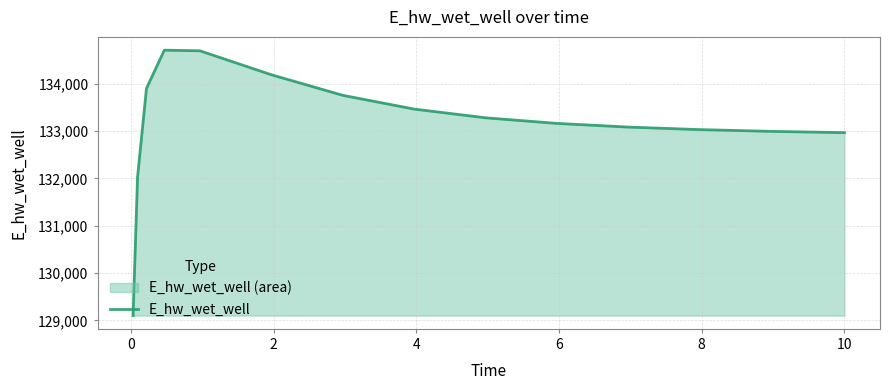

Does the chart have visible grid lines?

Yes